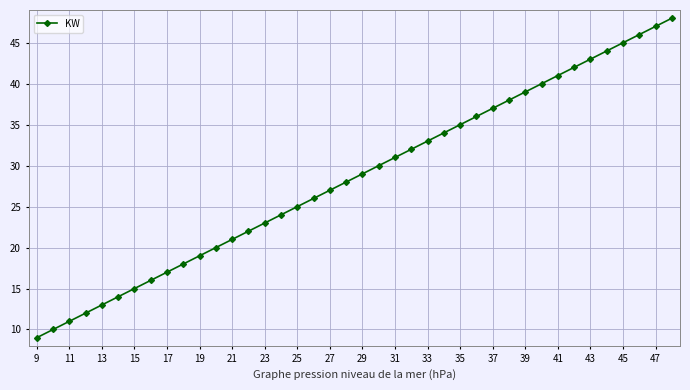

What is the minimum value shown in the chart?

9